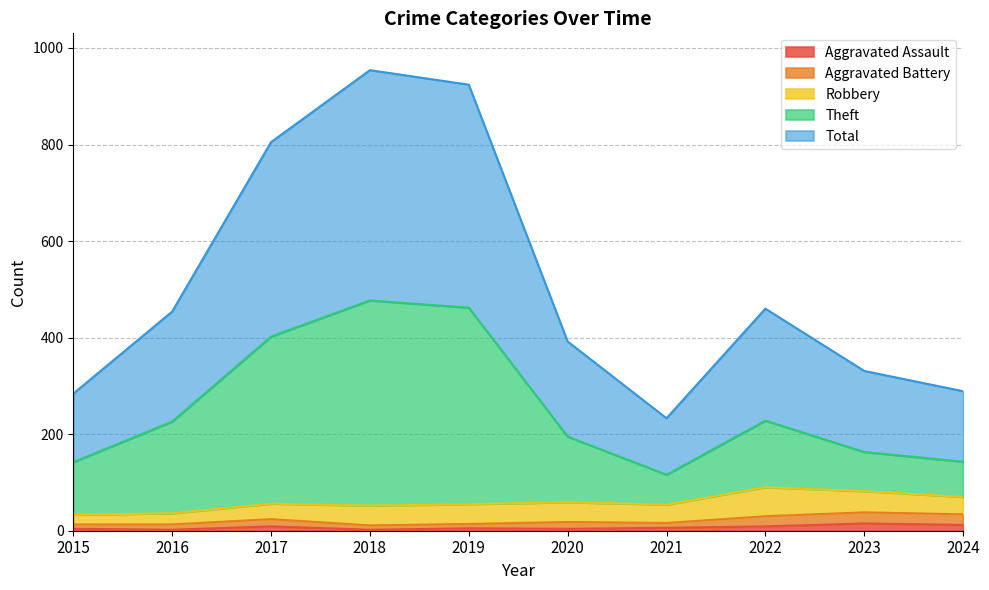

Where is Total nearest to the value 593?

2022